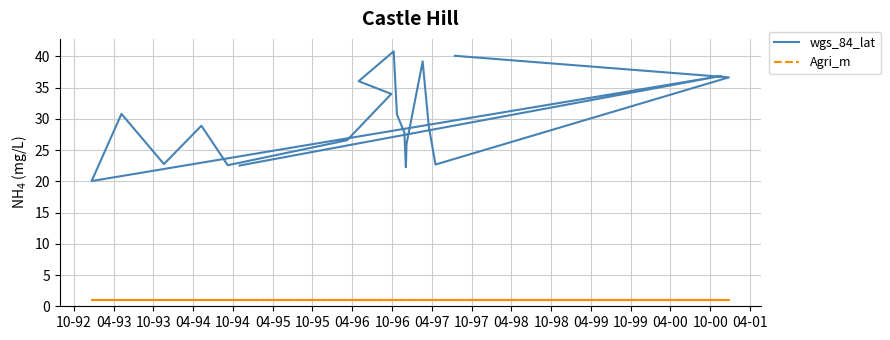

How many lines are shown in the chart?

2